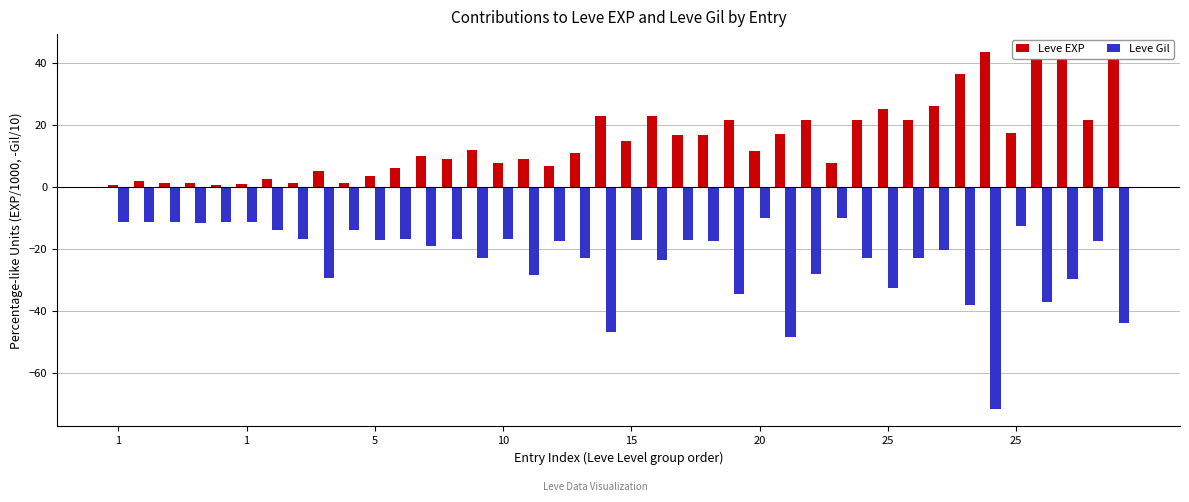

What is the sum of all Leve Gil values?

-922.8